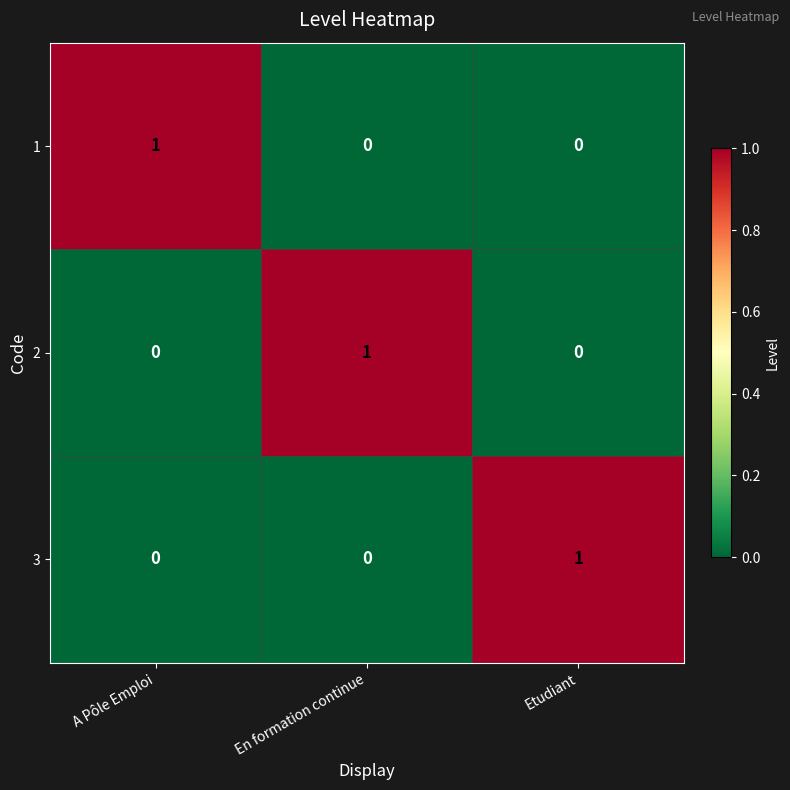

Which category has the highest value in the 2 series?

En formation continue